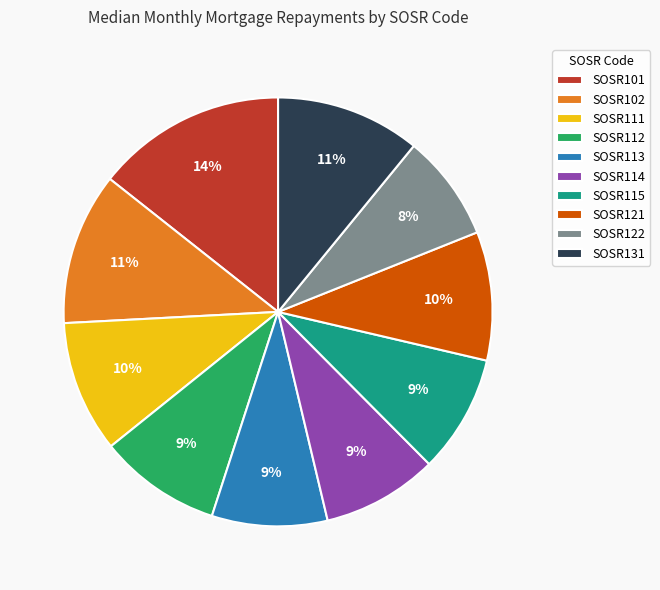

To the nearest percent, what percentage of the pie is SOSR131?

11%